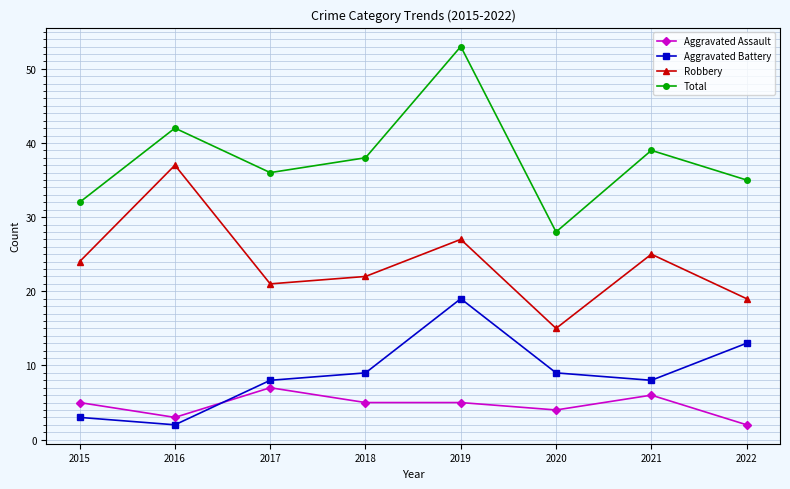

Reading left to right, transcribe all the data shown in this chart.

Aggravated Assault: 2015=5	2016=3	2017=7	2018=5	2019=5	2020=4	2021=6	2022=2
Aggravated Battery: 2015=3	2016=2	2017=8	2018=9	2019=19	2020=9	2021=8	2022=13
Robbery: 2015=24	2016=37	2017=21	2018=22	2019=27	2020=15	2021=25	2022=19
Total: 2015=32	2016=42	2017=36	2018=38	2019=53	2020=28	2021=39	2022=35